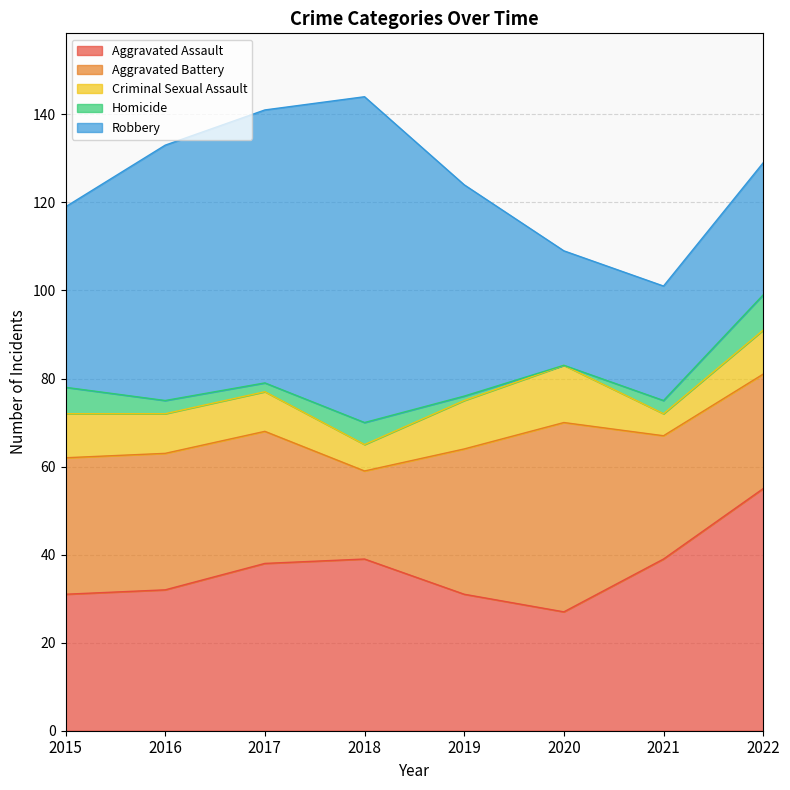

Which series changed the most between 2018 and 2020?

Robbery